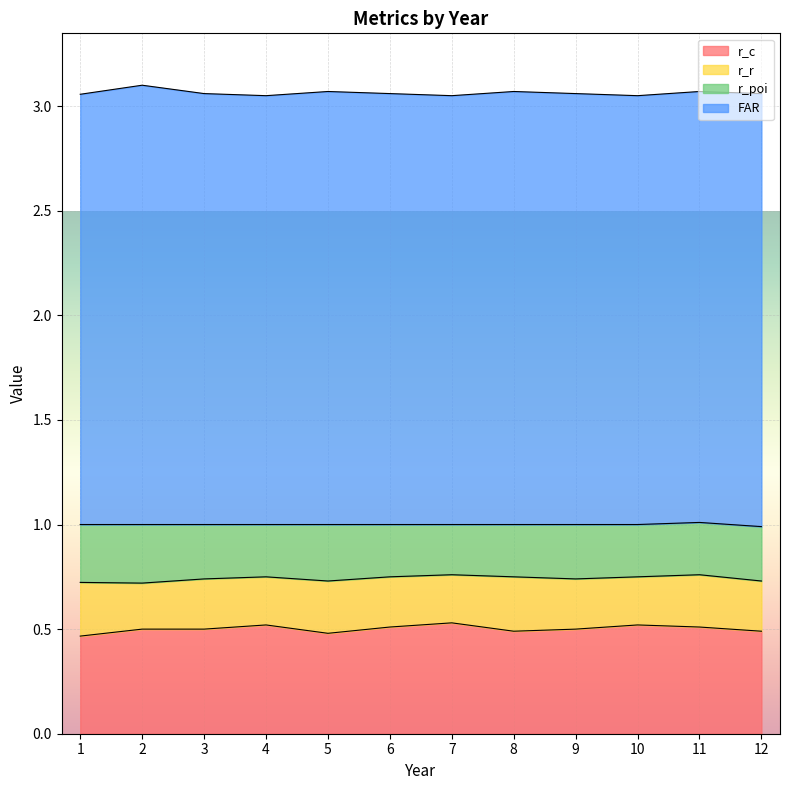

In FAR, how many points are higher than both neighbors (excluding endpoints)?

4